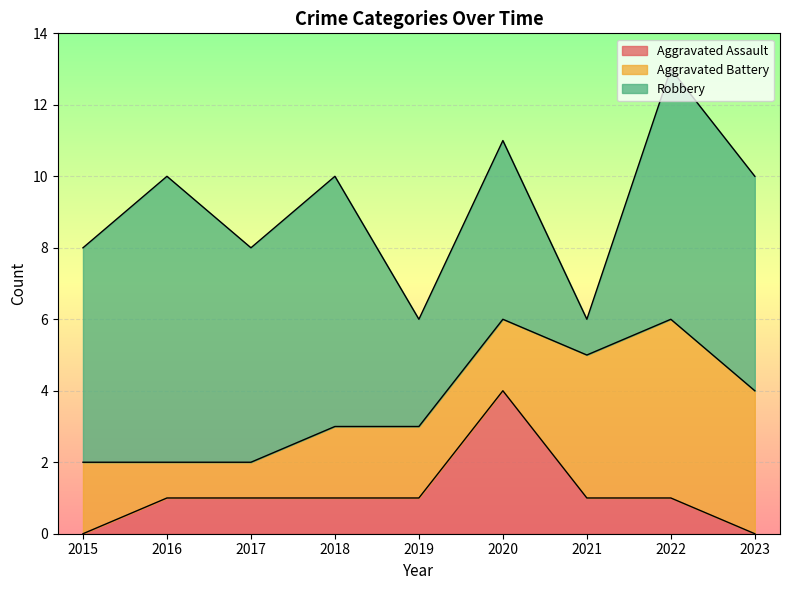

Reading left to right, transcribe all the data shown in this chart.

Aggravated Assault: 2015=0	2016=1	2017=1	2018=1	2019=1	2020=4	2021=1	2022=1	2023=0
Aggravated Battery: 2015=2	2016=1	2017=1	2018=2	2019=2	2020=2	2021=4	2022=5	2023=4
Robbery: 2015=6	2016=8	2017=6	2018=7	2019=3	2020=5	2021=1	2022=7	2023=6